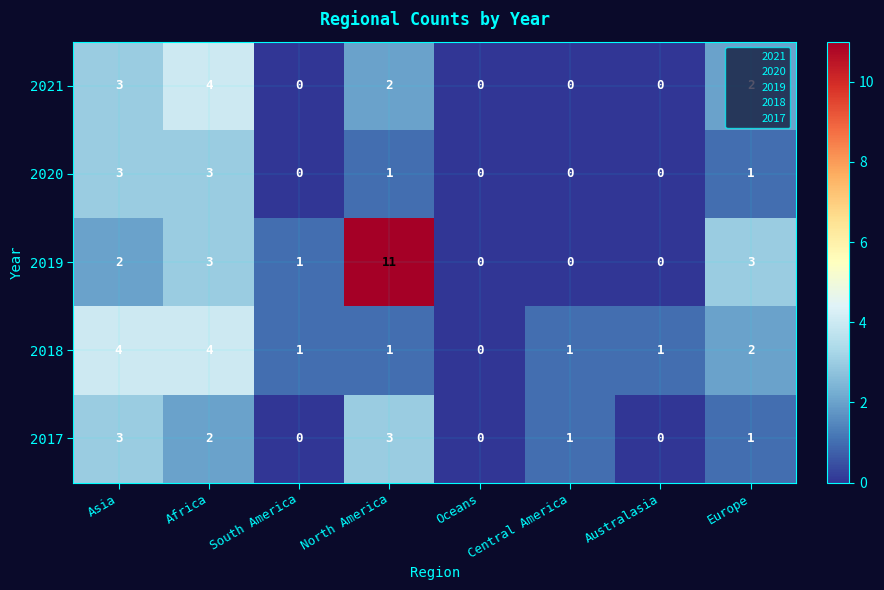

Between Africa and South America, which series saw the biggest shift?

2021